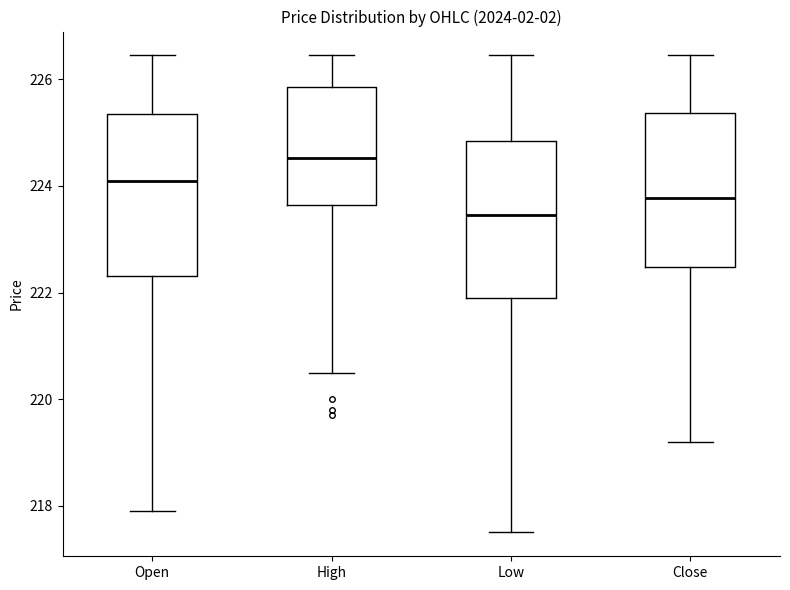

Which box's median line is the highest?

High